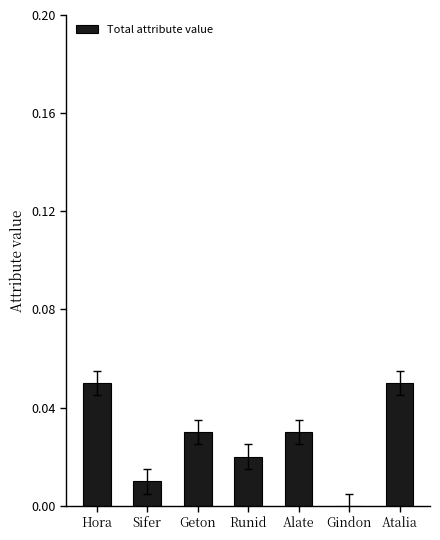

Which has a higher value, Hora or Alate?

Hora